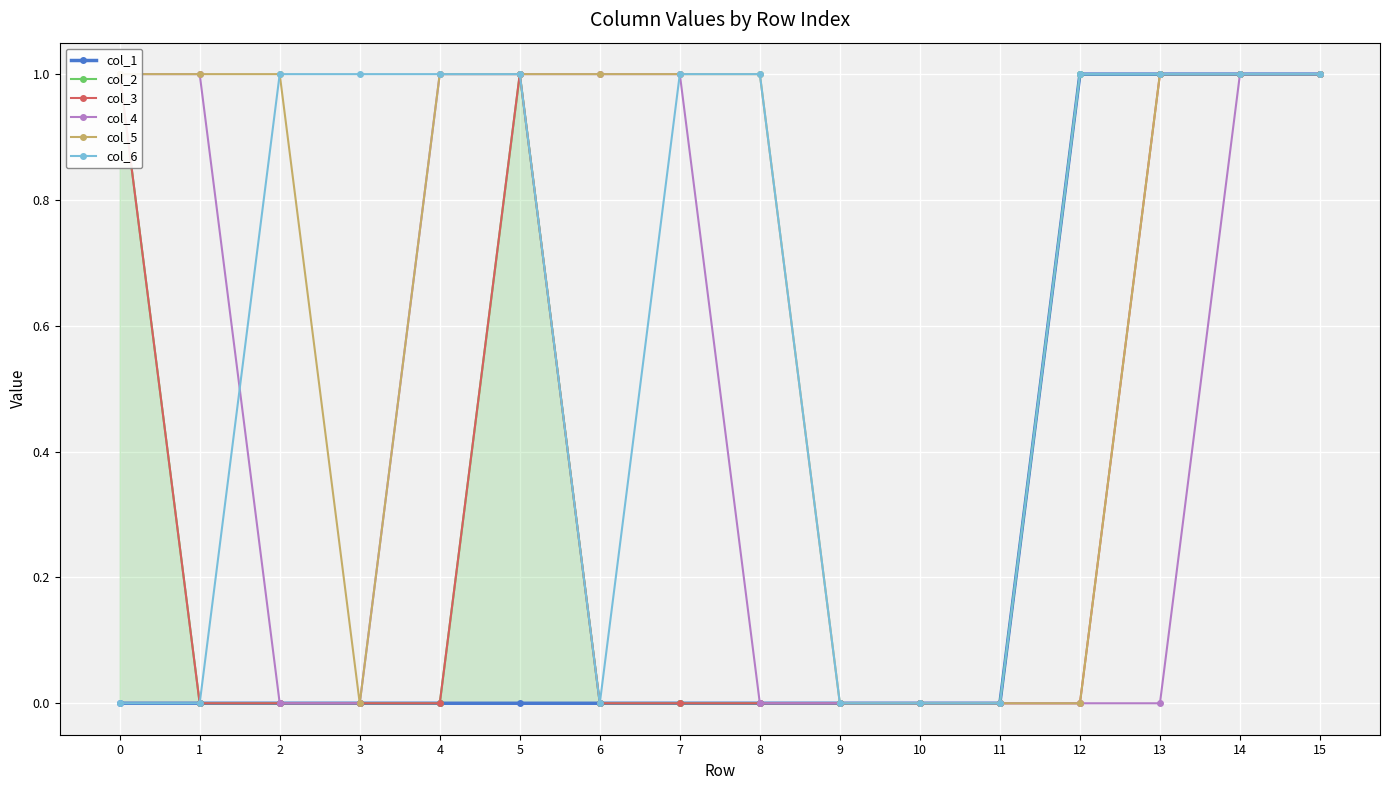

At which category is the sum across all series the highest?

14